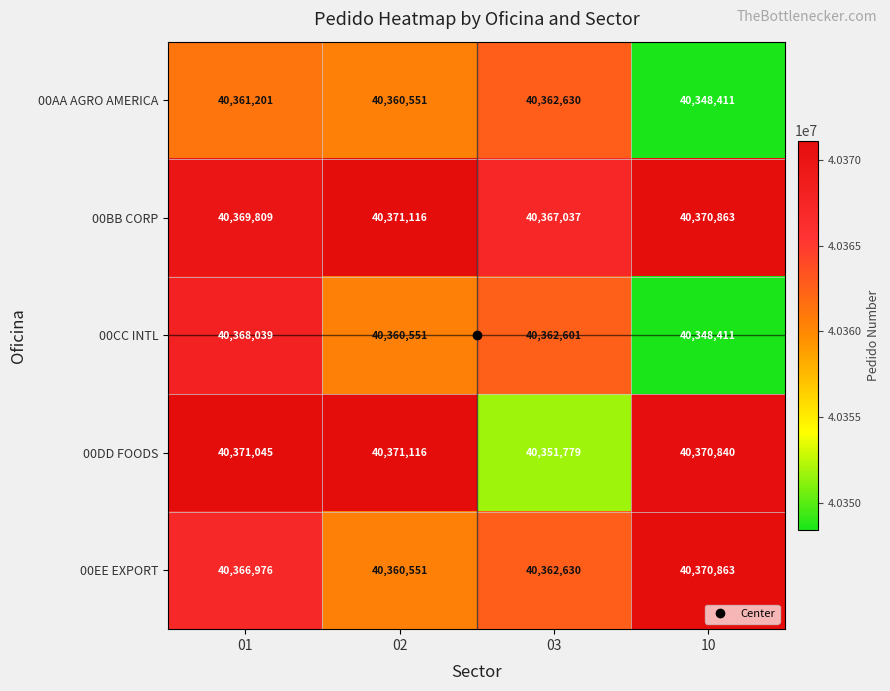

What is the sum of the 00AA AGRO AMERICA values at 01 and 02?

80721752